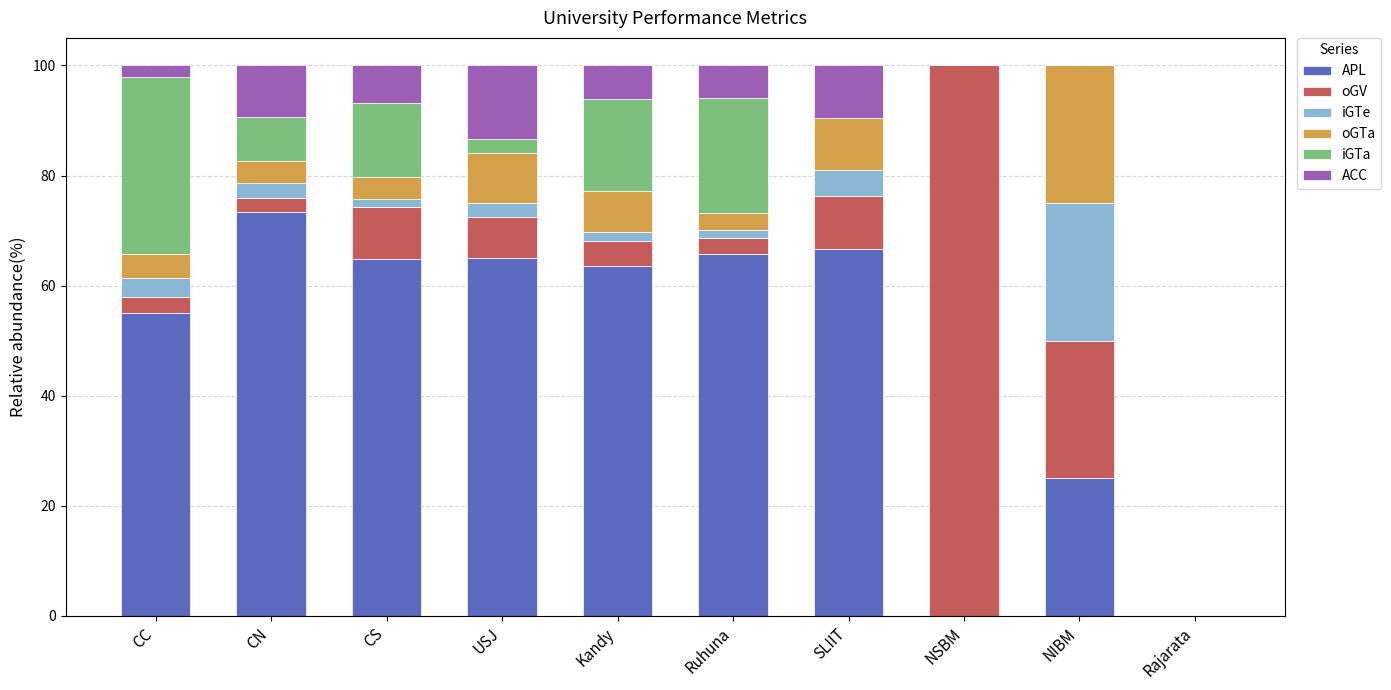

True or false: APL has a value of 66.7 at SLIIT.

True